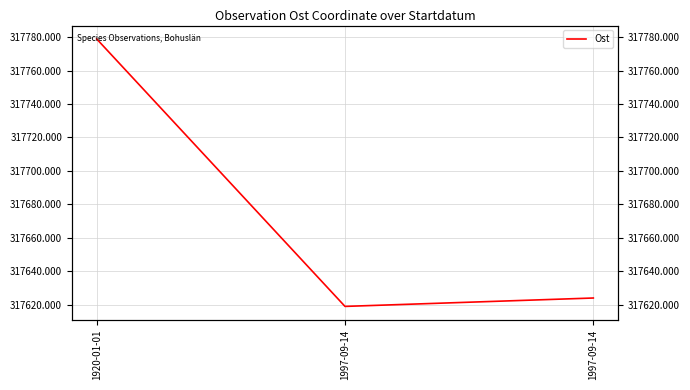

Between 1997-09-14 and 1997-09-14, which is larger?

1997-09-14